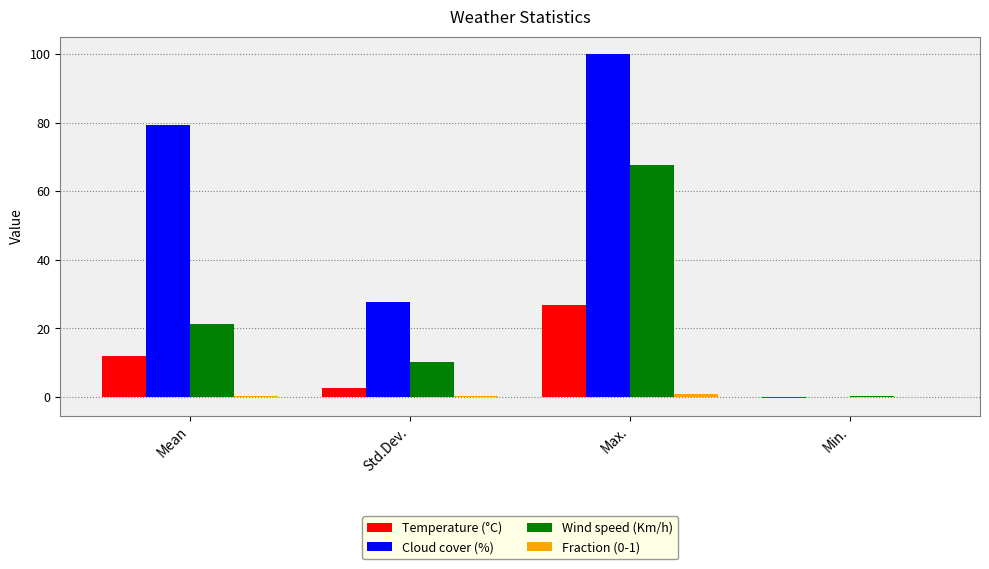

The value of Temperature (°C) at Max. is 6.9. True or false?

False